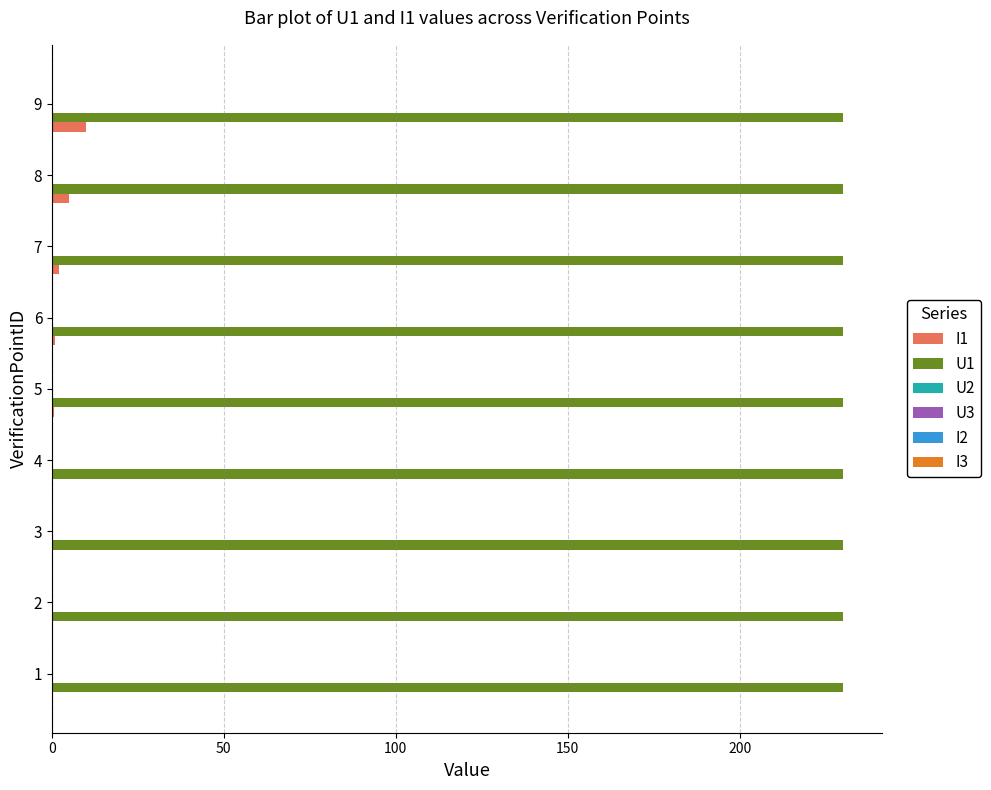

What is the maximum value shown in the chart?

230.0